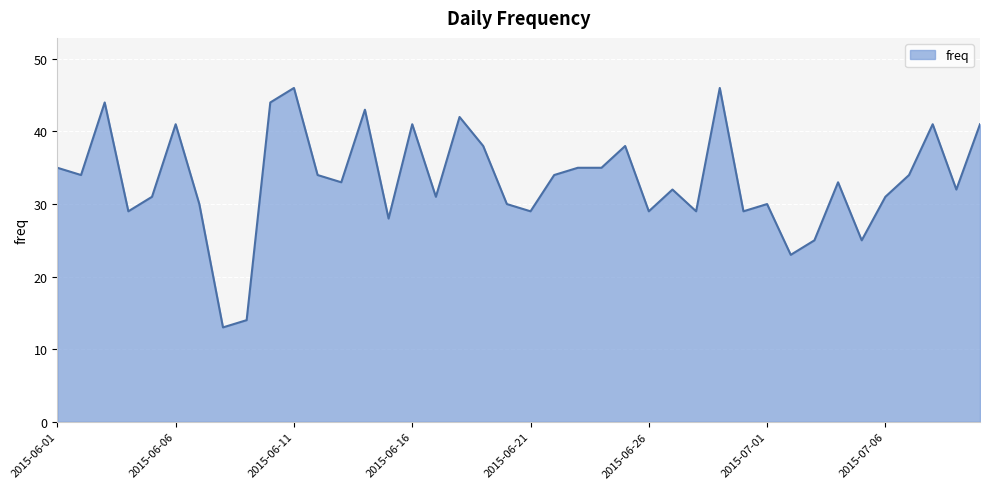

What is the maximum value shown in the chart?

46